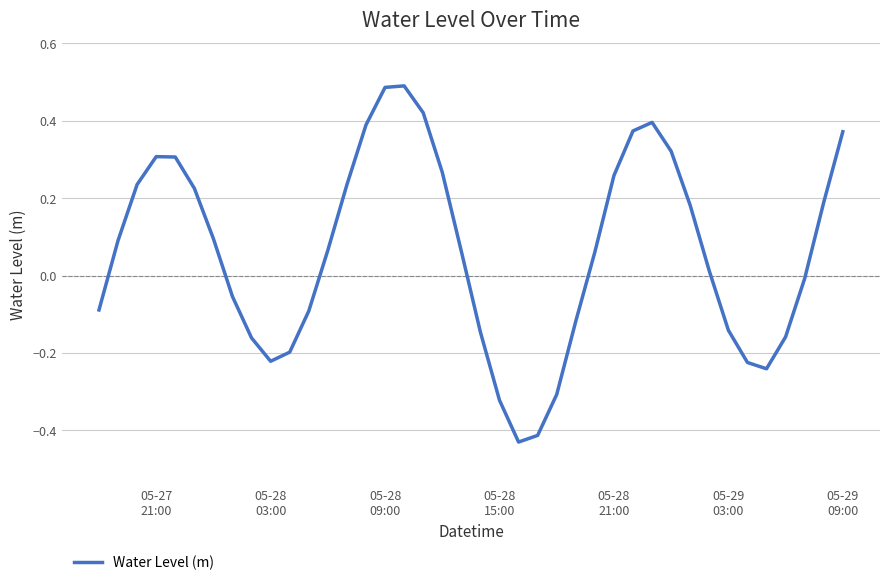

What is the difference between the maximum and minimum values?

0.9